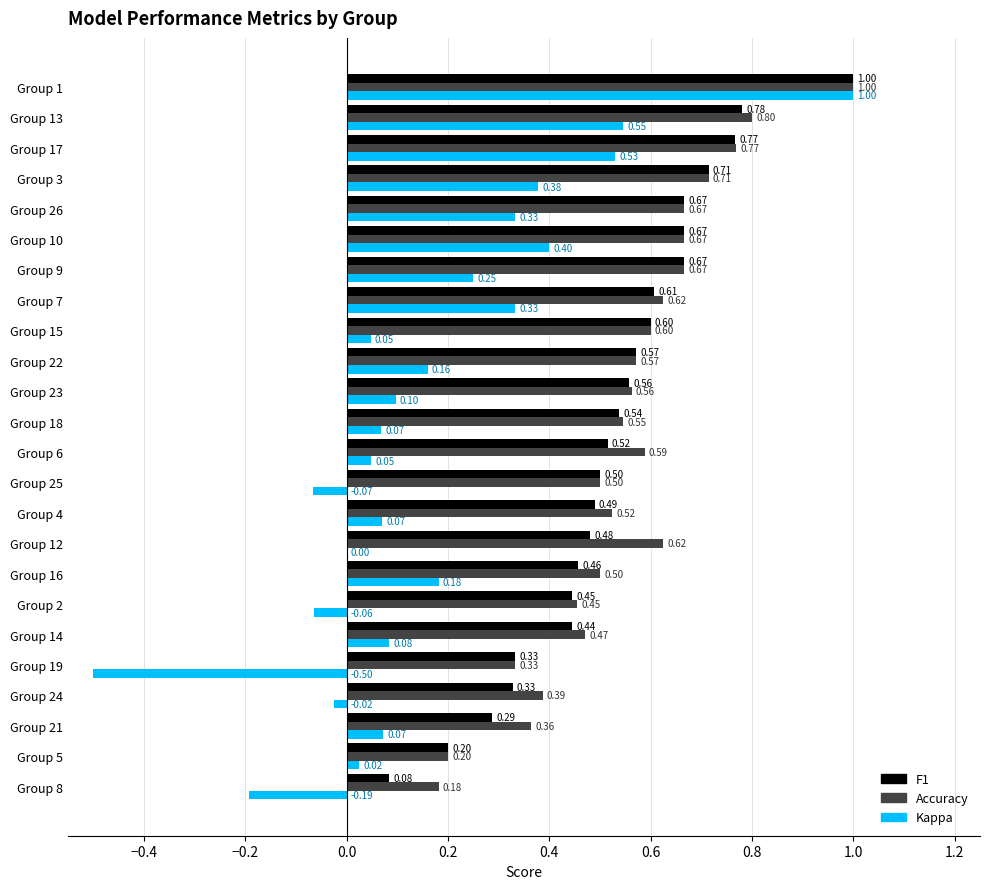

At which category is the sum across all series the highest?

Group 1